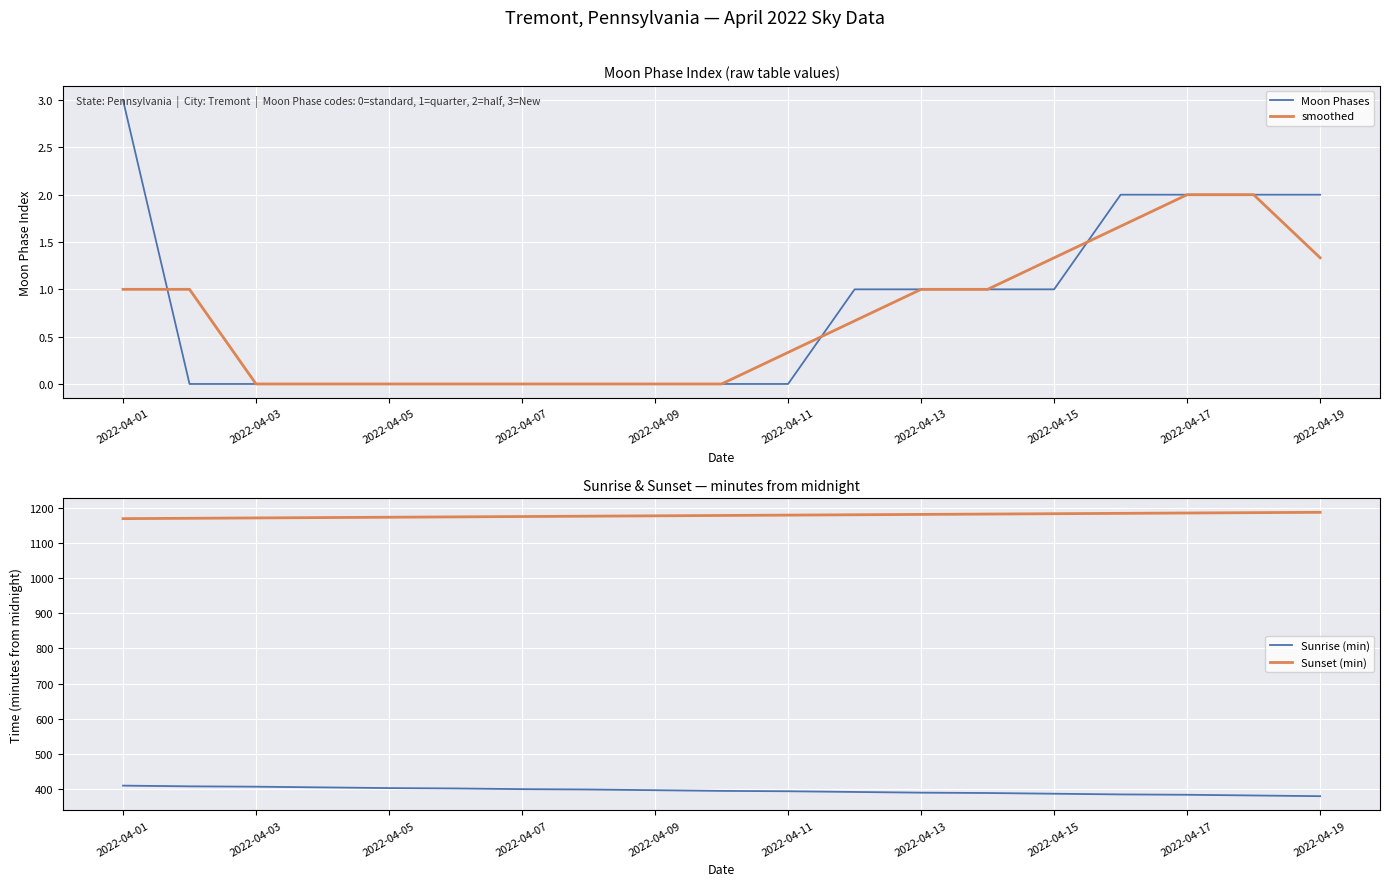

At how many categories does at least one series exceed 696?

19